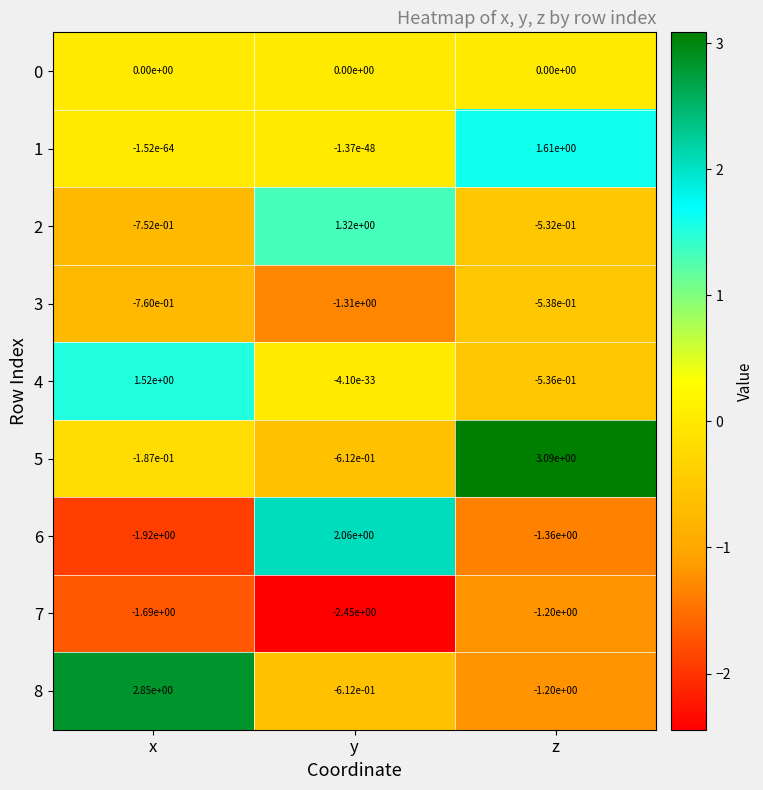

True or false: 7 has a value of -1.2 at z.

True